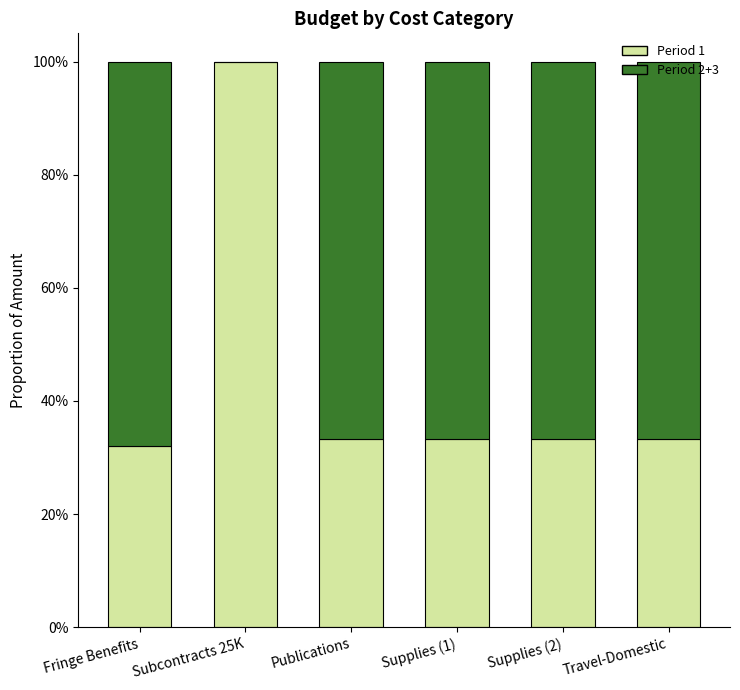

Which series changed the most between Supplies (1) and Supplies (2)?

Period 1